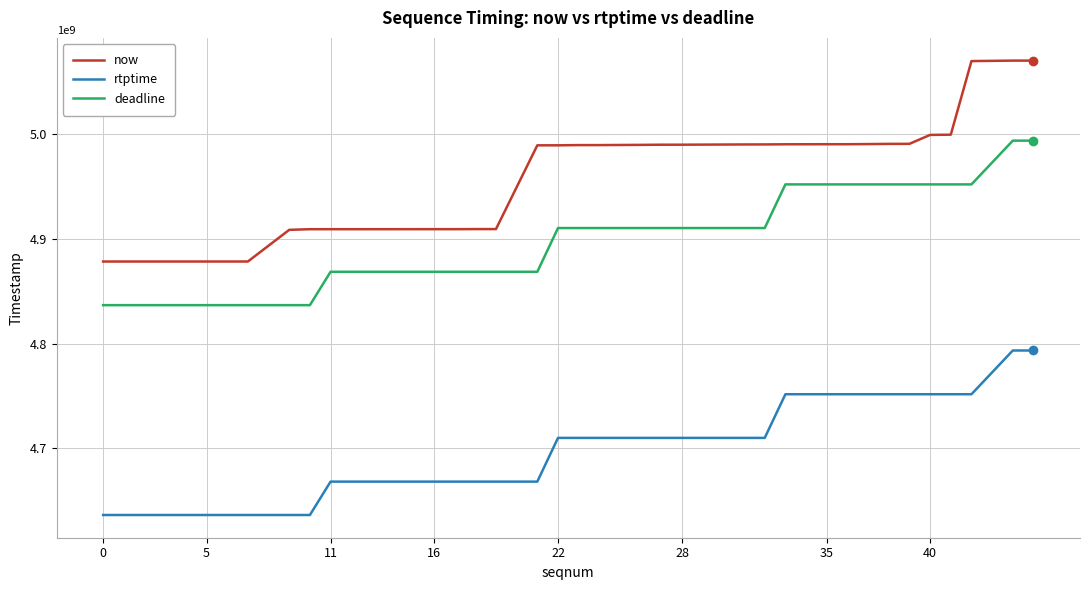

What are all the series names shown in the legend?

now, rtptime, deadline